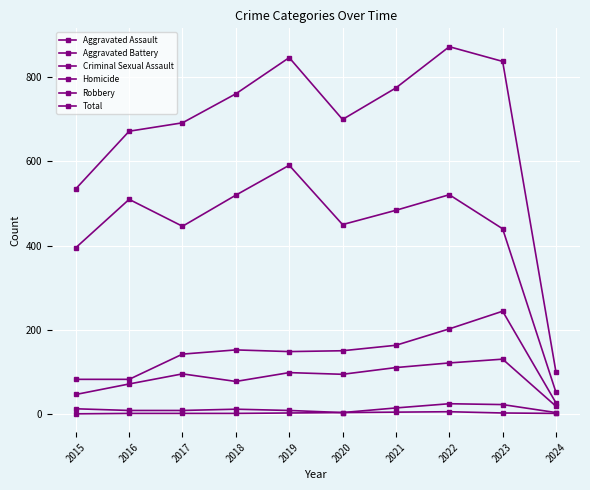

Is it true that Homicide equals 1 at 2017?

True